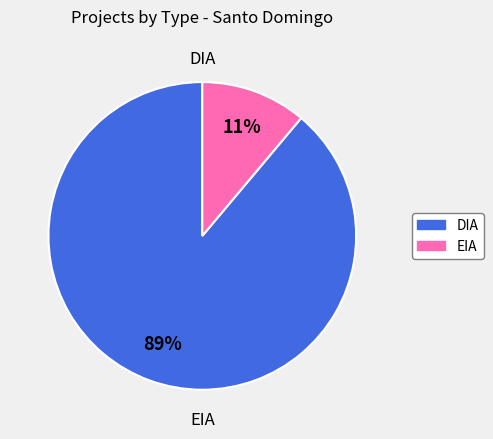

To the nearest percent, what percentage of the pie is EIA?

11%